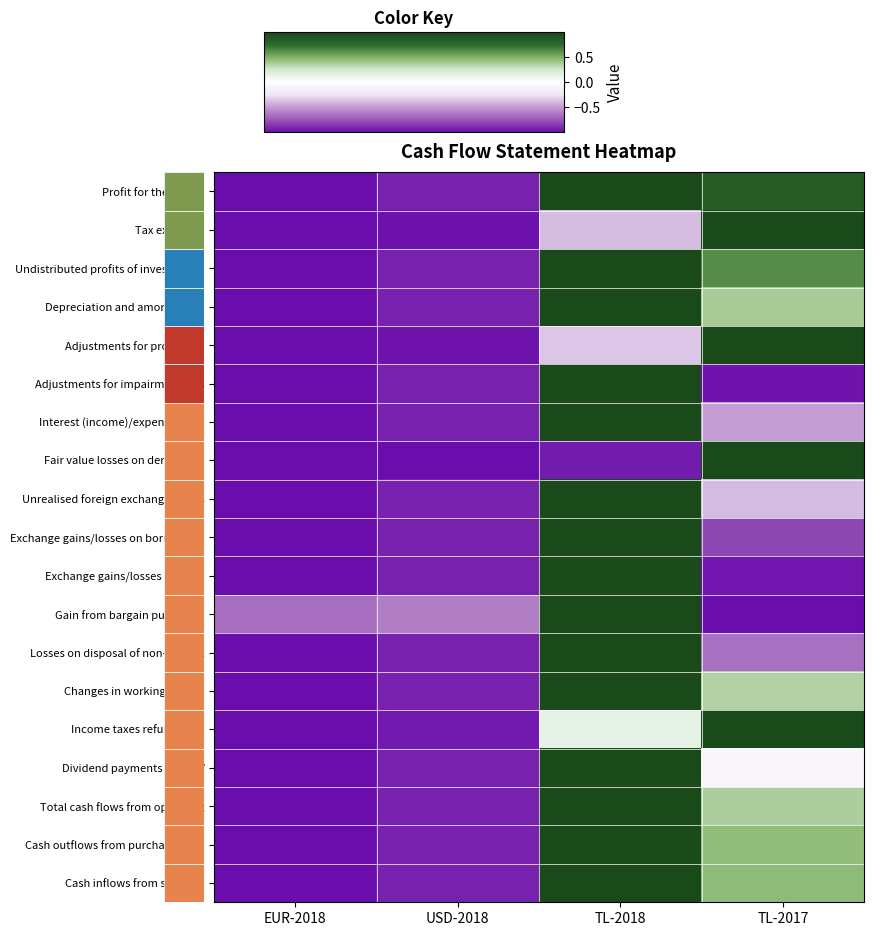

At how many categories does at least one series exceed 0?

2